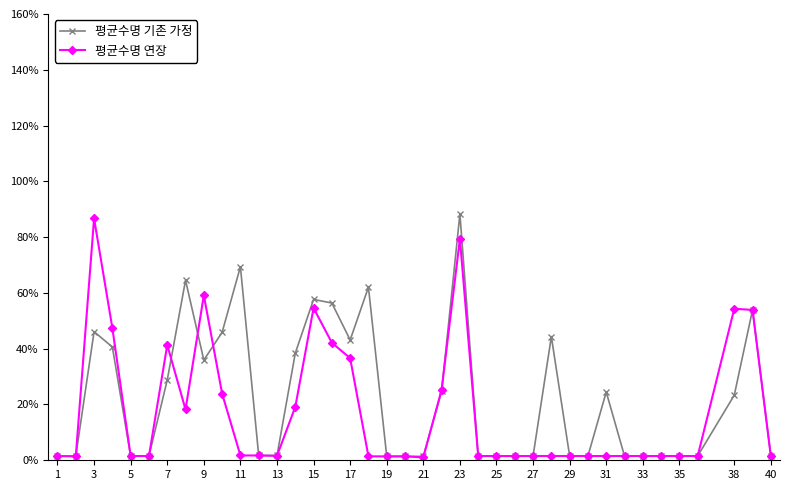

Is this an area chart (filled region under the line)?

No